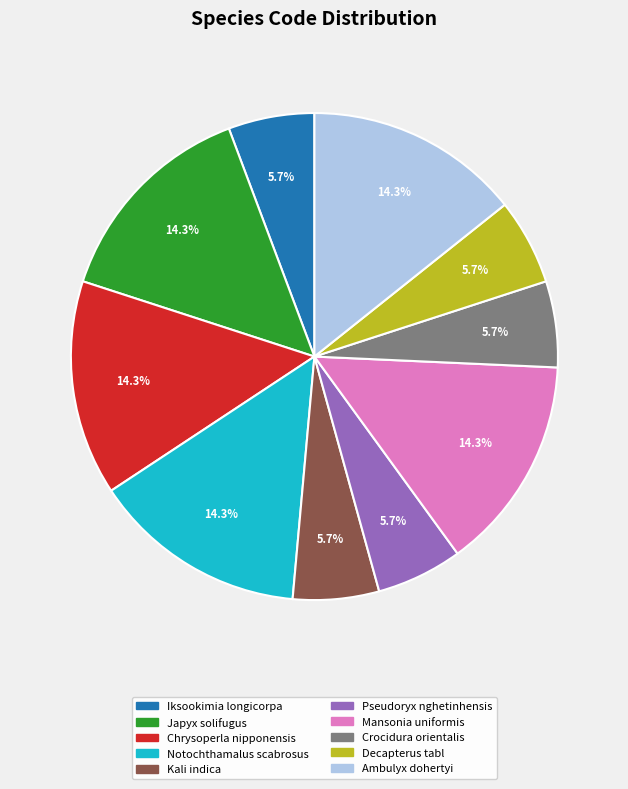

To the nearest percent, what is the combined percentage of Japyx solifugus and Chrysoperla nipponensis?

29%